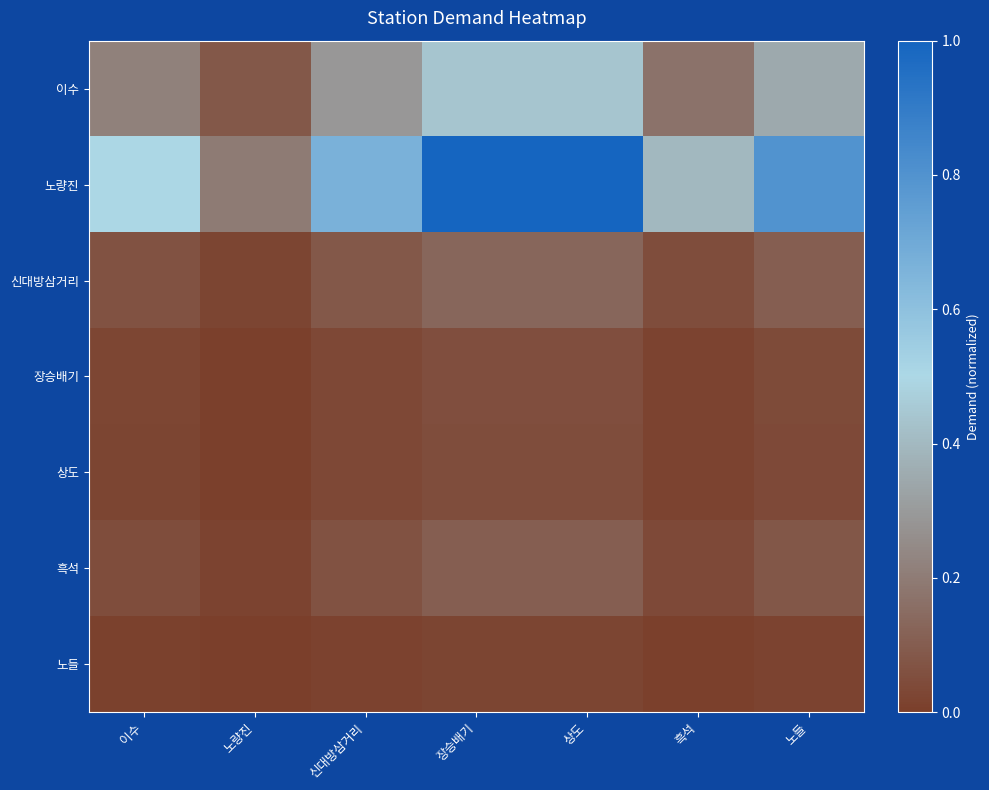

Reading right to left, list all the values displayed in this chart.

이수: 노들=0.3	흑석=0.2	상도=0.4	장승배기=0.4	신대방삼거리=0.3	노량진=0.1	이수=0.2
노량진: 노들=0.8	흑석=0.4	상도=1.0	장승배기=1.0	신대방삼거리=0.7	노량진=0.2	이수=0.5
신대방삼거리: 노들=0.1	흑석=0.0	상도=0.1	장승배기=0.1	신대방삼거리=0.1	노량진=0.0	이수=0.1
장승배기: 노들=0.0	흑석=0.0	상도=0.1	장승배기=0.1	신대방삼거리=0.0	노량진=0.0	이수=0.0
상도: 노들=0.0	흑석=0.0	상도=0.1	장승배기=0.1	신대방삼거리=0.0	노량진=0.0	이수=0.0
흑석: 노들=0.1	흑석=0.0	상도=0.1	장승배기=0.1	신대방삼거리=0.1	노량진=0.0	이수=0.0
노들: 노들=0.0	흑석=0.0	상도=0.0	장승배기=0.0	신대방삼거리=0.0	노량진=0.0	이수=0.0